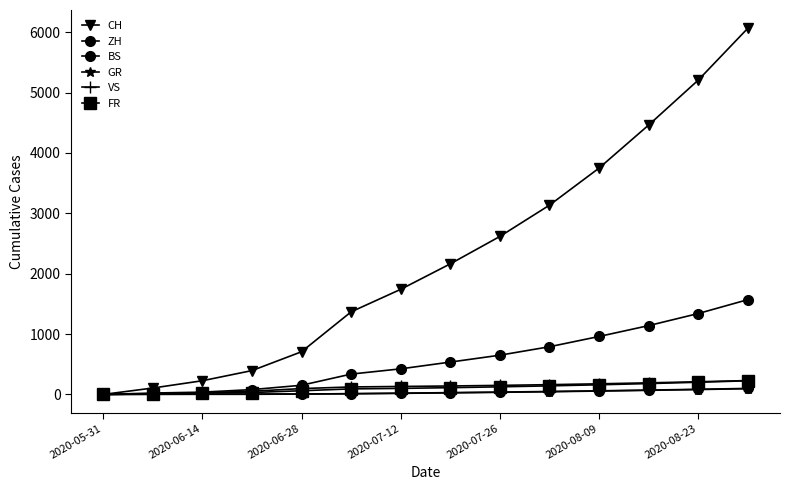

How many series are shown in this chart?

6